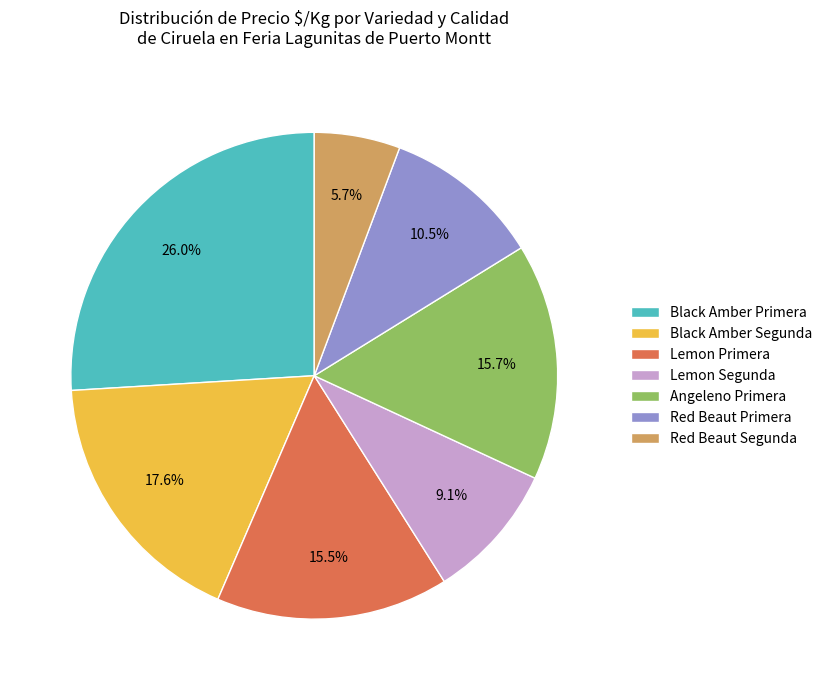

Is there a majority slice in this chart?

No